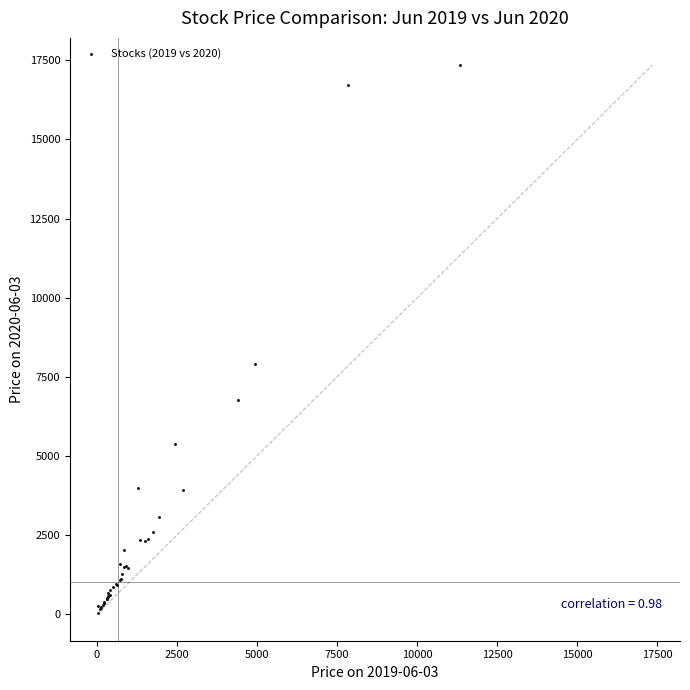

What Y value in the scatter plot is closest to 8695?

7922.0